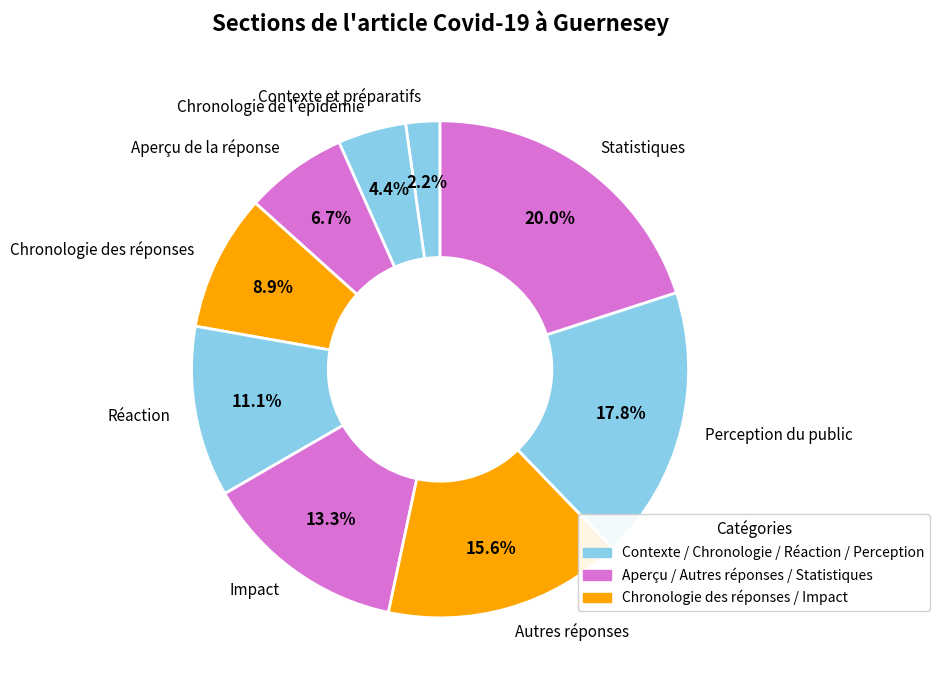

How many segments does this pie chart have?

9